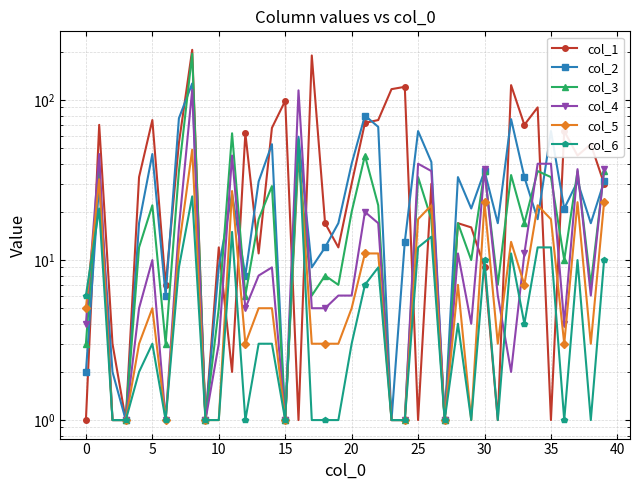

What are all the series names shown in the legend?

col_1, col_2, col_3, col_4, col_5, col_6